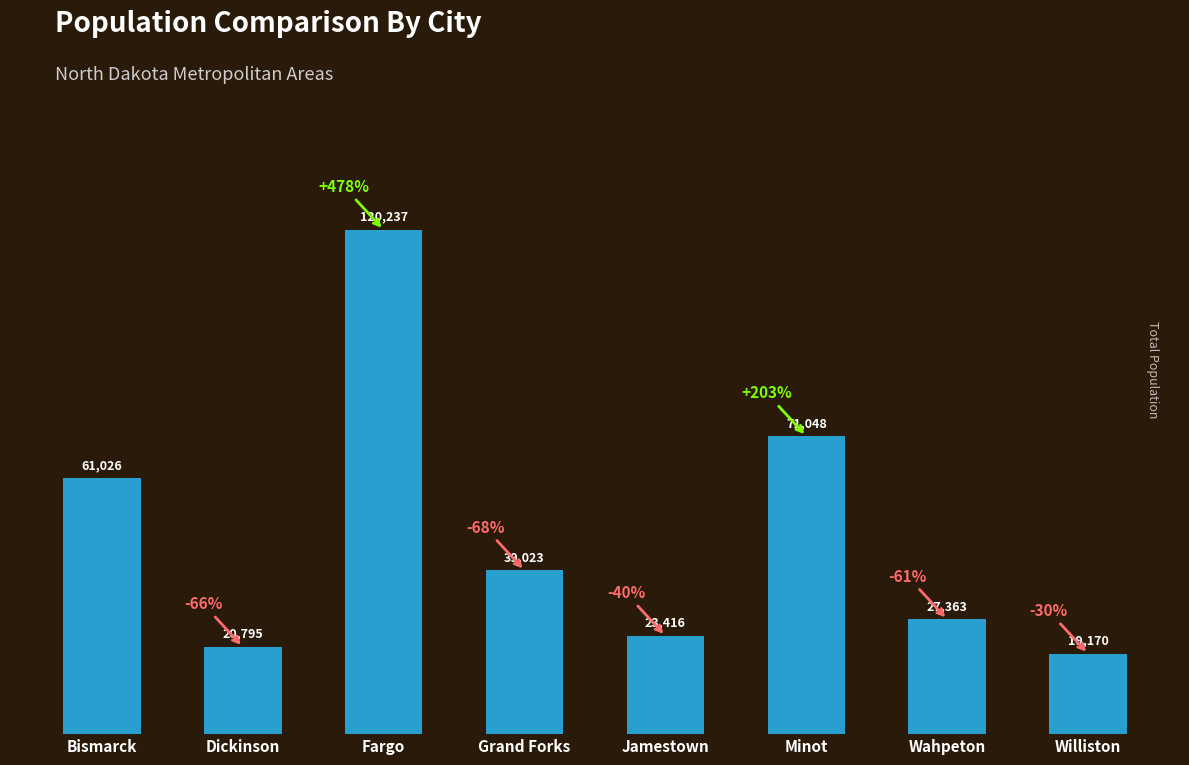

The value at Fargo is 68326. True or false?

False